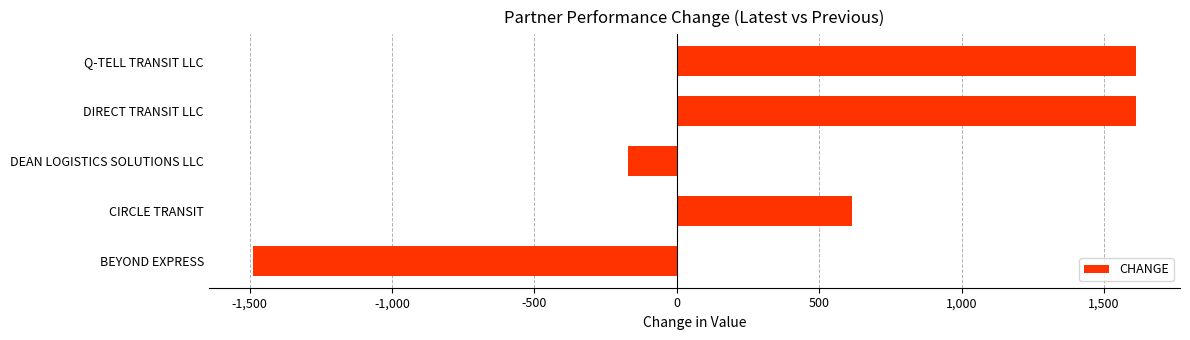

What is the difference between the second highest and minimum values?

3100.6